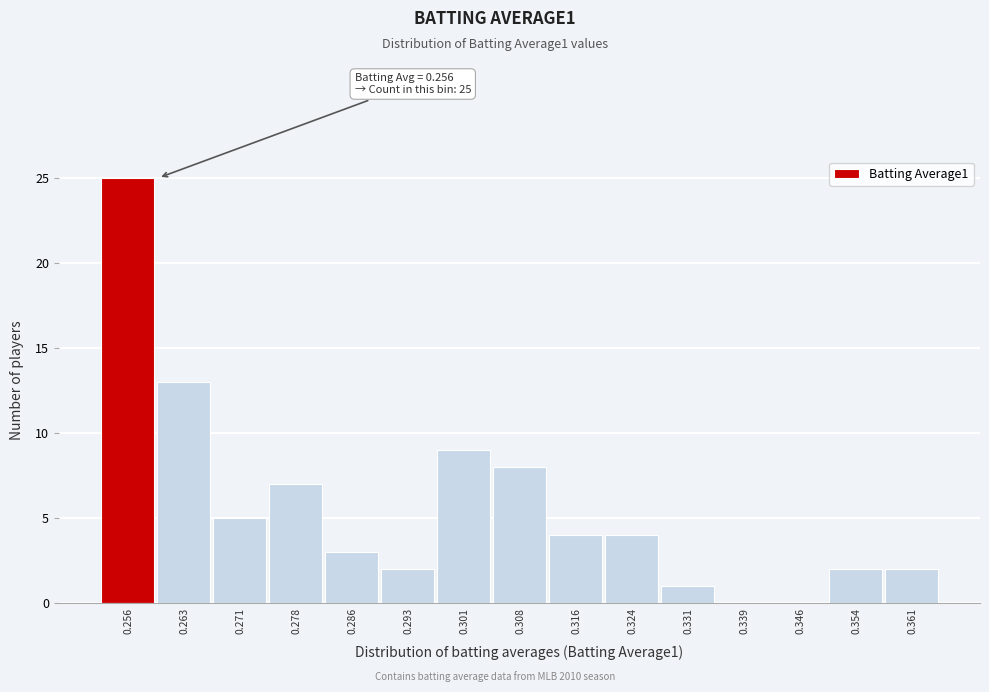

Over which range of the x-axis is the bar tallest?

0.252 to 0.260